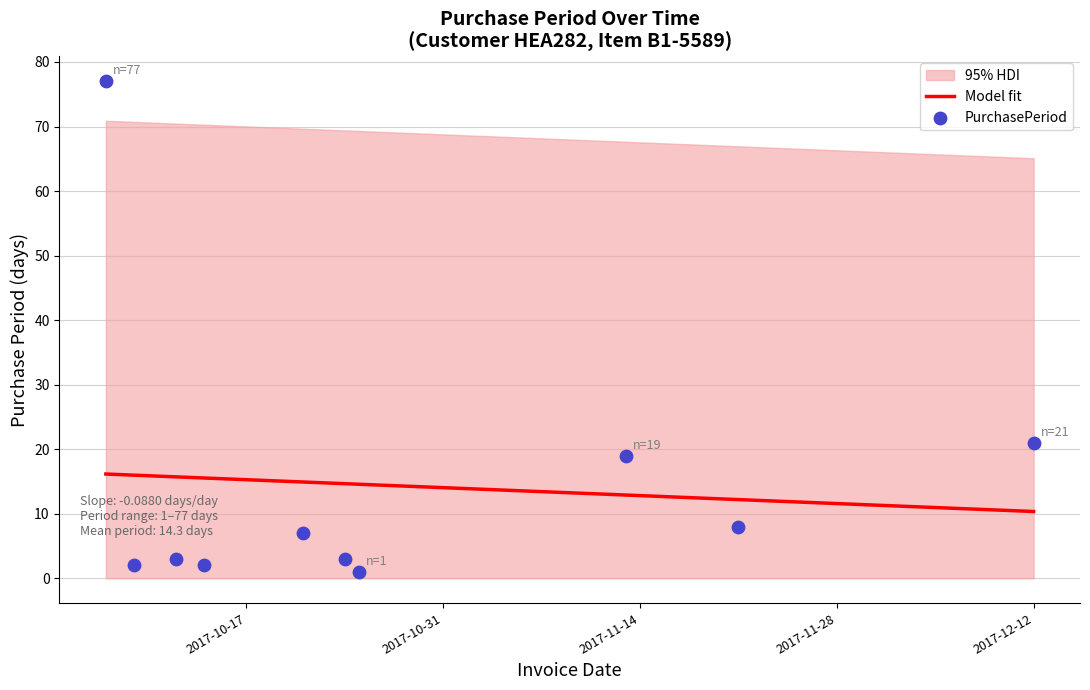

At how many categories does at least one series exceed 42?

1